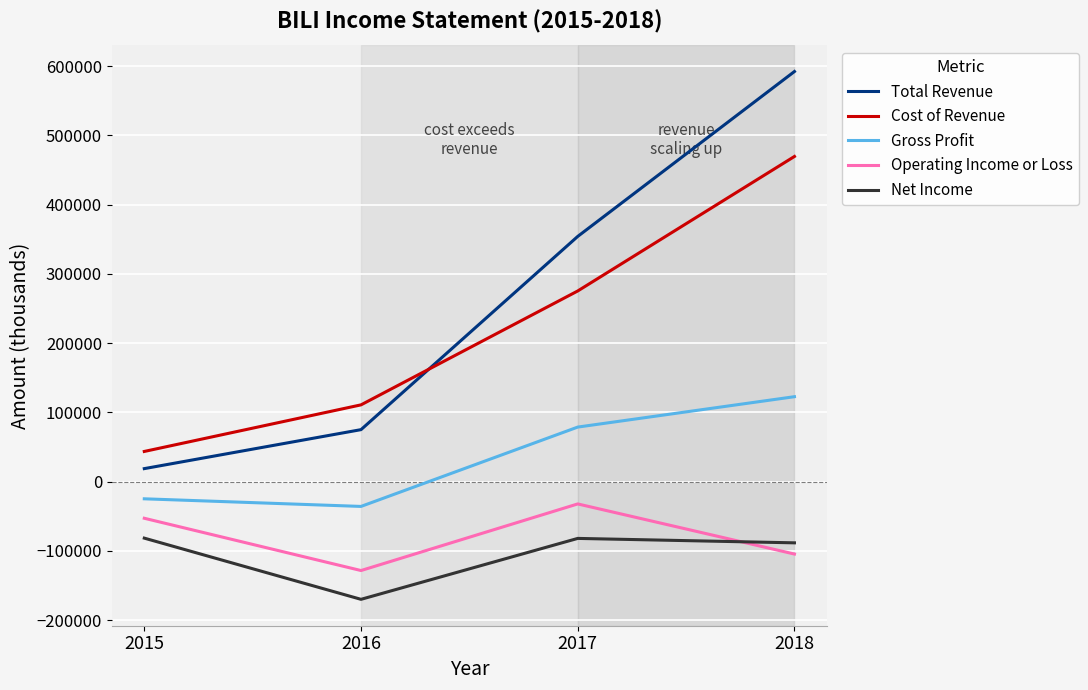

What is the difference between the second highest and second lowest values in the Cost of Revenue series?

164500